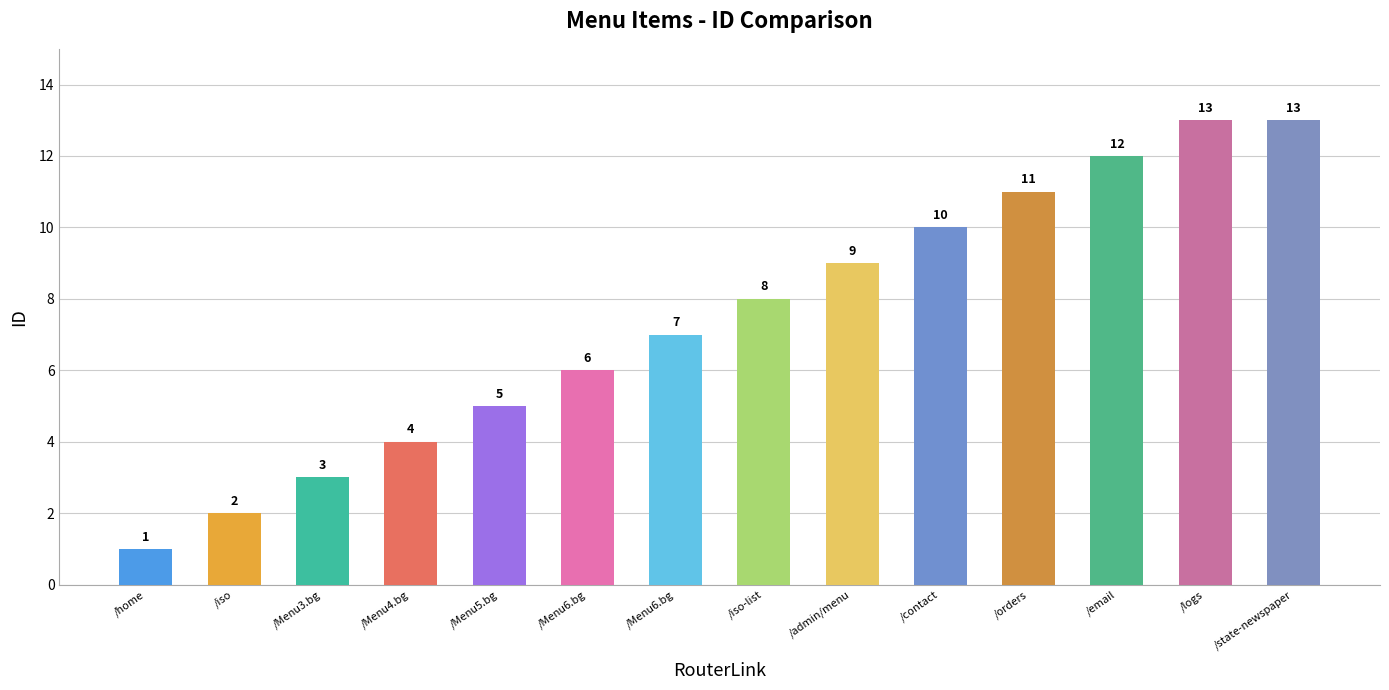

Reading left to right, list all the values displayed in this chart.

/home=1	/iso=2	/Menu3.bg=3	/Menu4.bg=4	/Menu5.bg=5	/Menu6.bg=6	/Menu6.bg=7	/iso-list=8	/admin/menu=9	/contact=10	/orders=11	/email=12	/logs=13	/state-newspaper=13